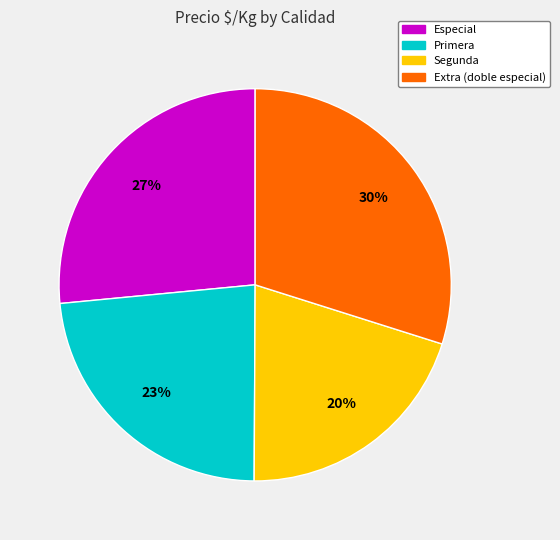

Rank the categories by value from highest to lowest.

Extra (doble especial), Especial, Primera, Segunda